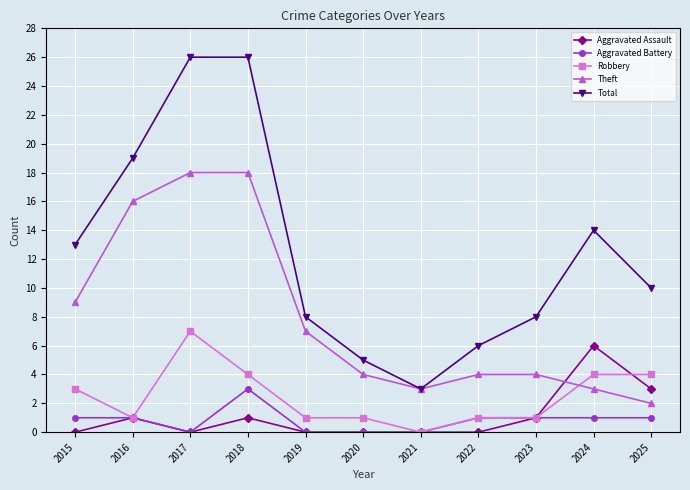

True or false: Theft has more than 2 points higher than both neighbors.

False